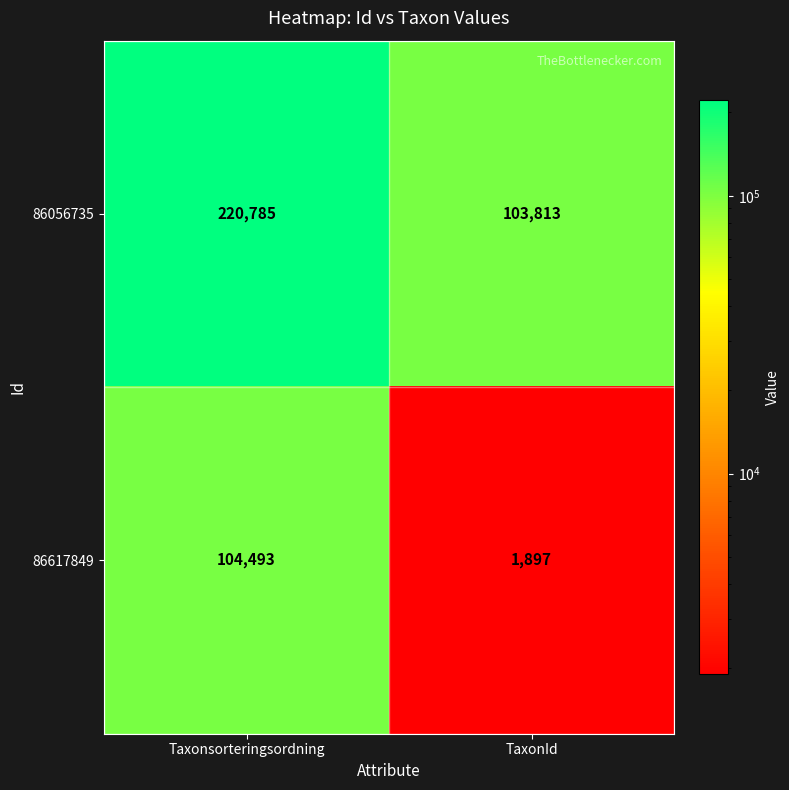

What is the difference between the 86056735 values at TaxonId and Taxonsorteringsordning?

116972